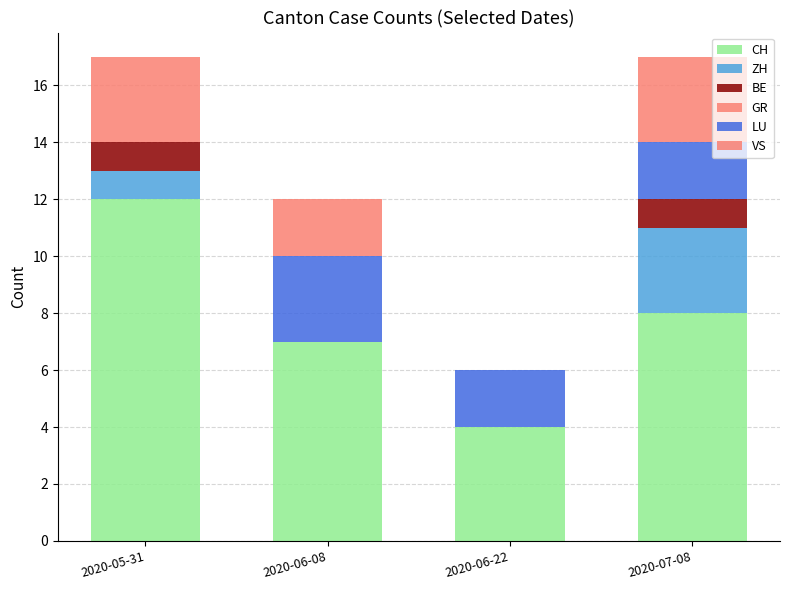

What position from the right is 2020-06-22?

2